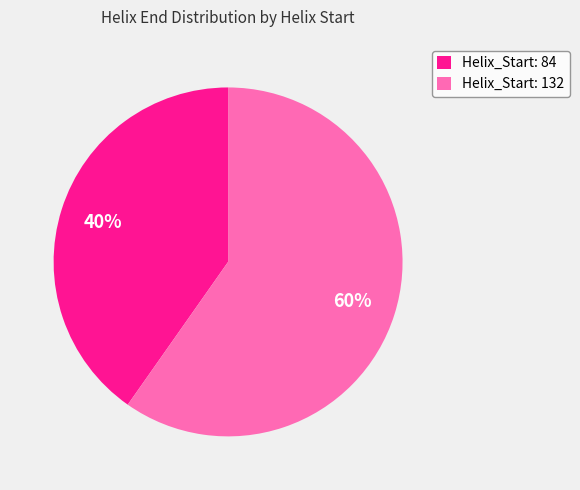

What is the smallest slice in the pie chart?

Helix_Start: 84